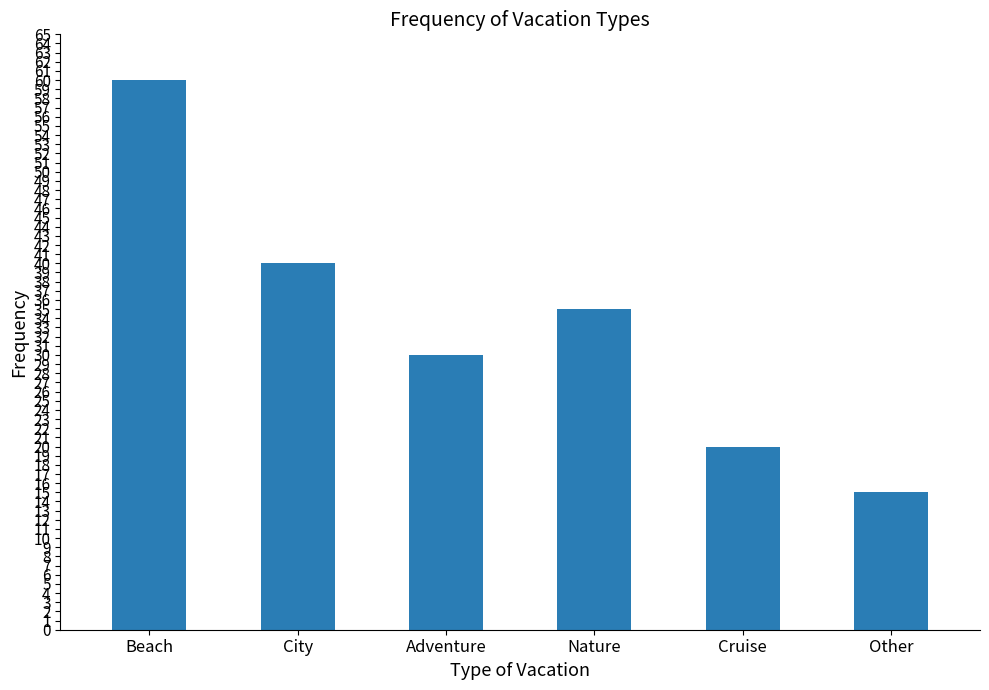

What is the value of the 5th bar from the left?

20